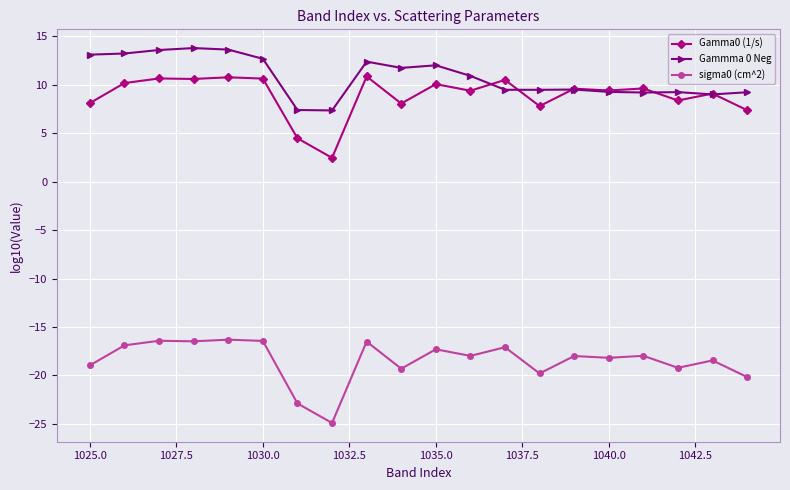

Which series has the largest total across all categories?

Gammma 0 Neg